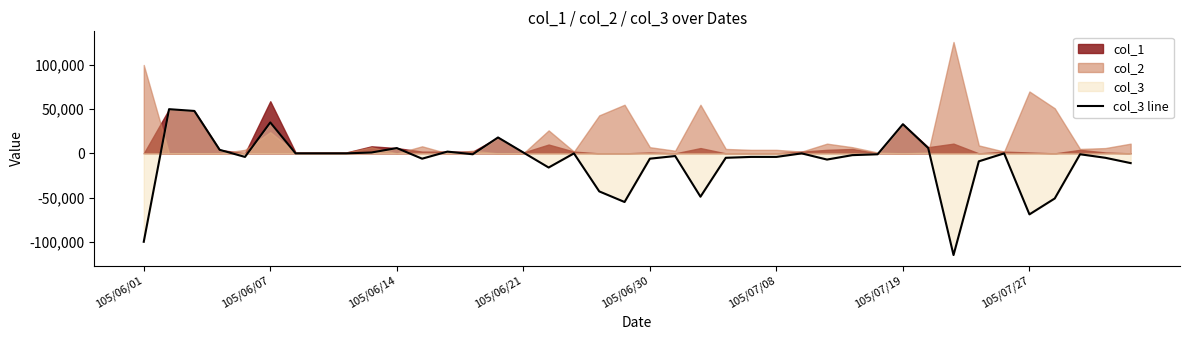

What is the sum of all values?

-363000